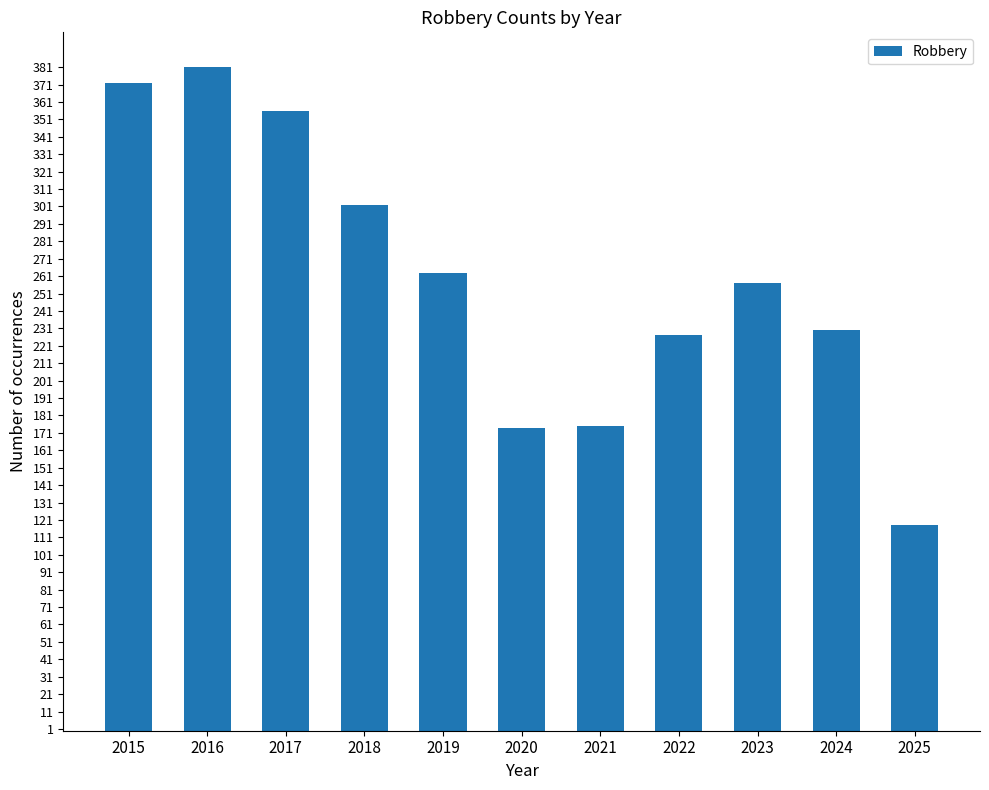

Read the value at 2025, to the nearest 50.

100